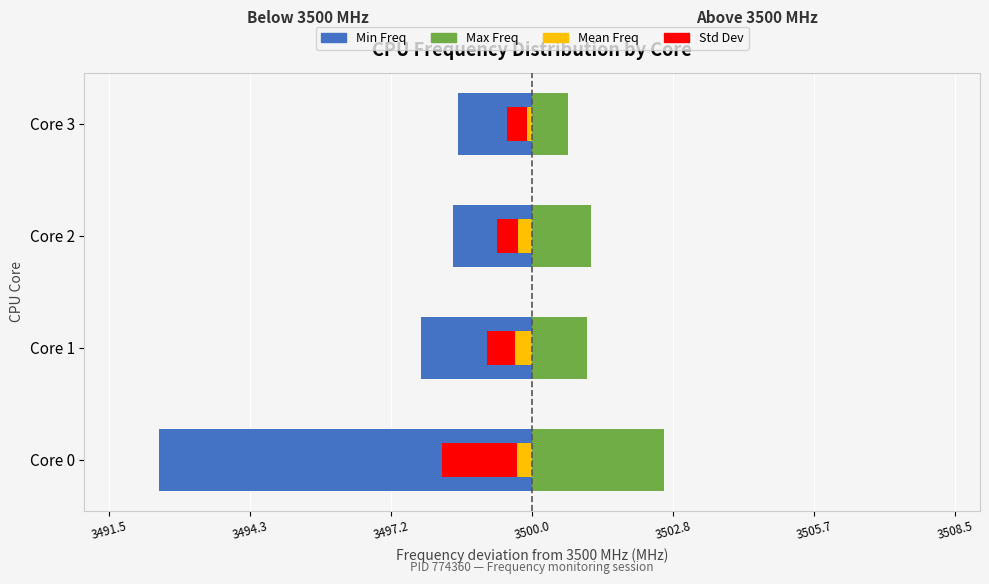

Which series has the widest spread of values?

Min Freq deviation